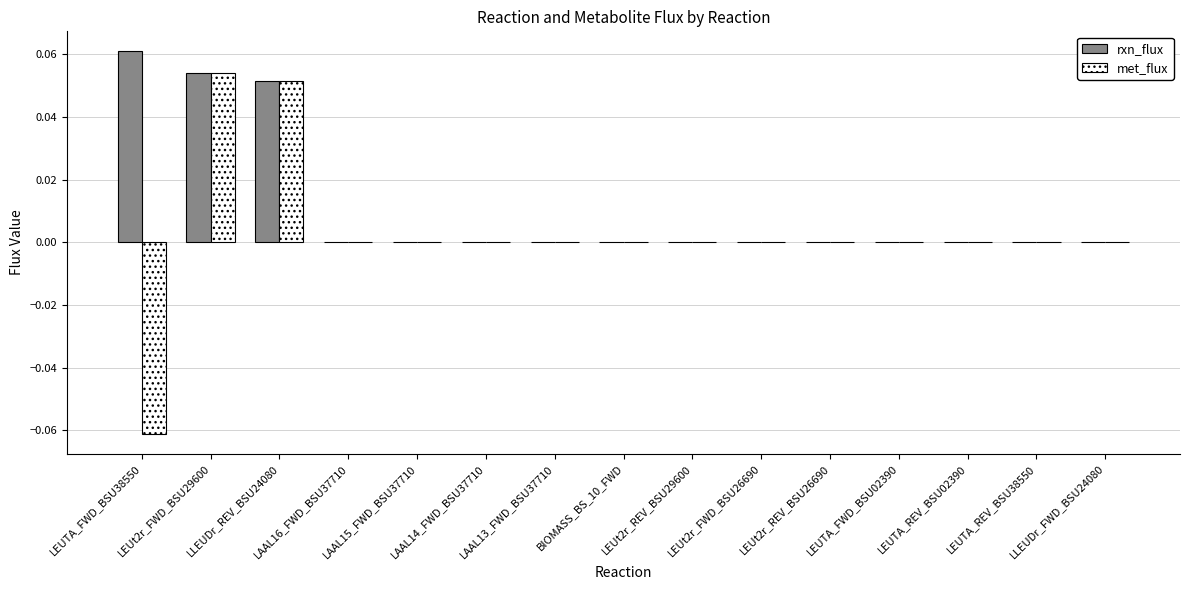

The rxn_flux series shows 0.0 at LLEUDr_REV_BSU24080. True or false?

False